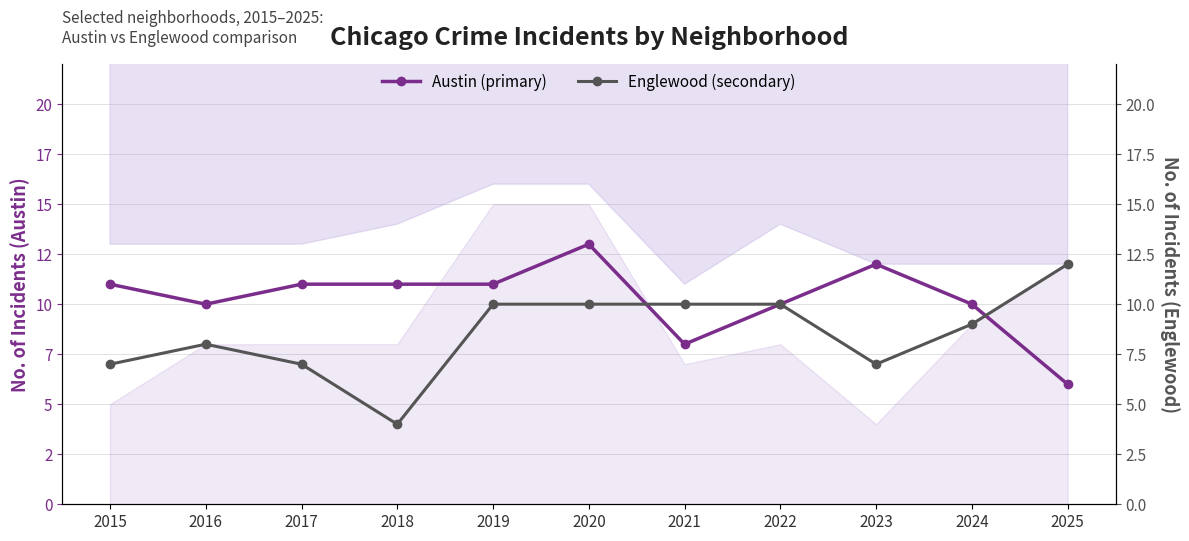

True or false: Austin (primary) has more than 1 interior local peaks.

True